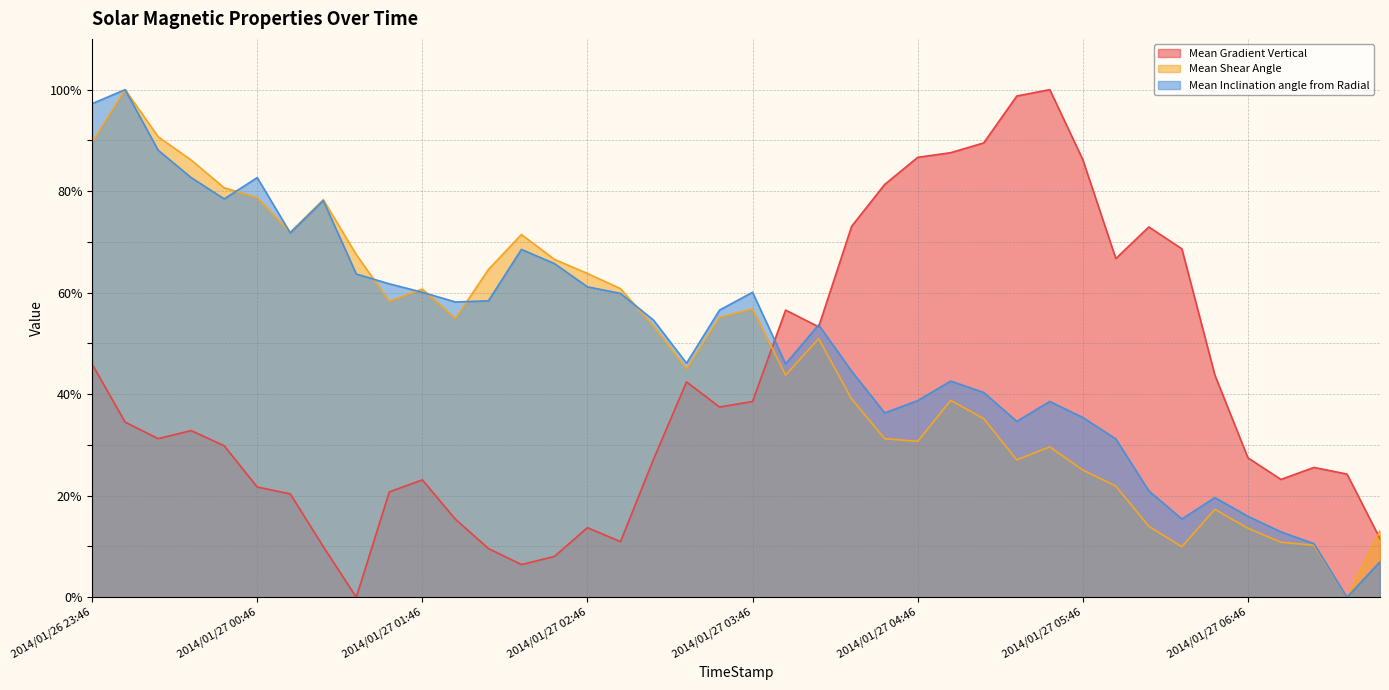

How many data points in Mean Inclination angle from Radial are above 54?

20